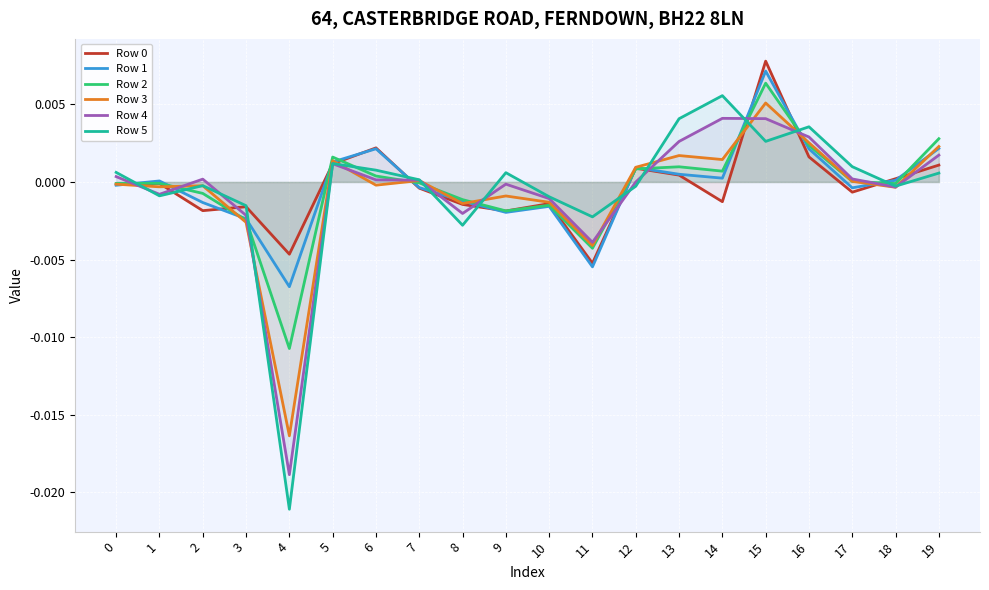

Is the value of Row 3 at 2 greater than the value of Row 5 at 12?

Yes